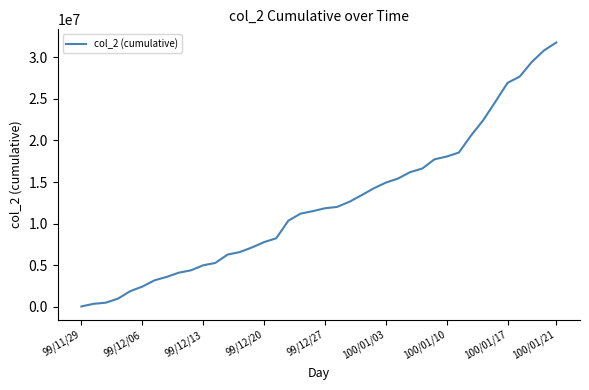

What is the maximum value shown in the chart?

31779340